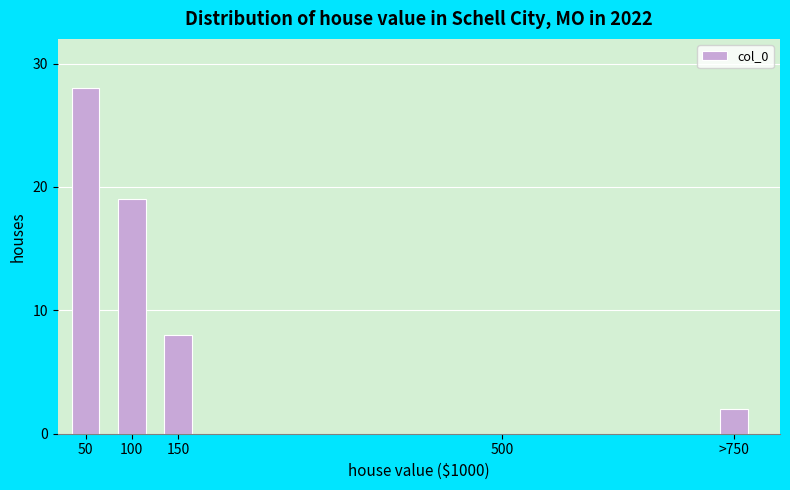

Reading right to left, transcribe all the data shown in this chart.

>750=2	500=0	150=8	100=19	50=28